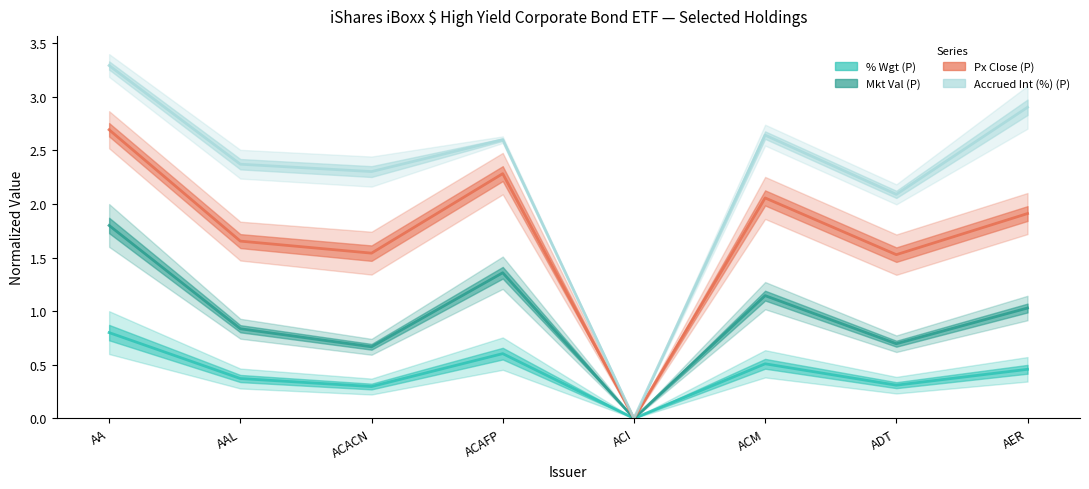

At which label does Mkt Val (P) (B) first exceed 1?

AA